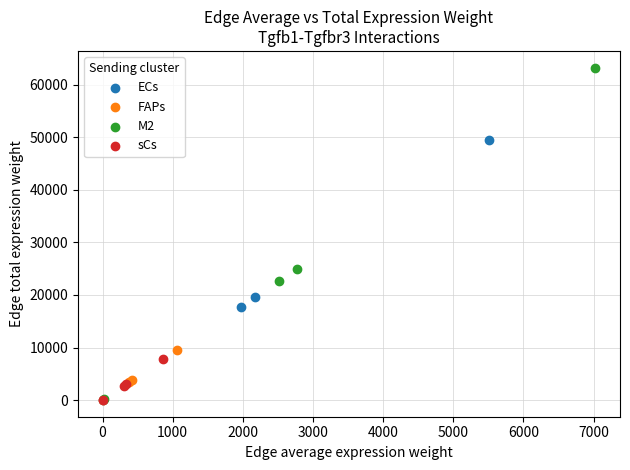

Which series reaches the maximum Y coordinate?

M2